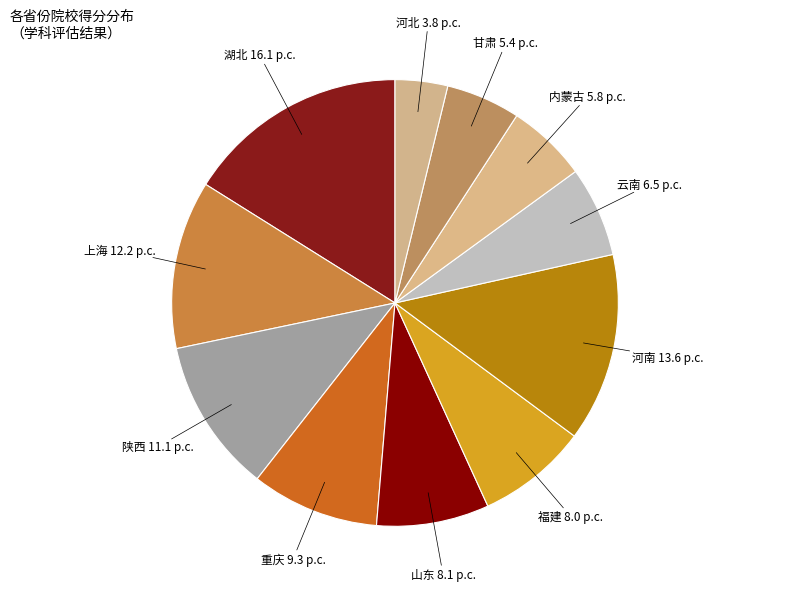

Which category has the smallest portion of the pie?

河北